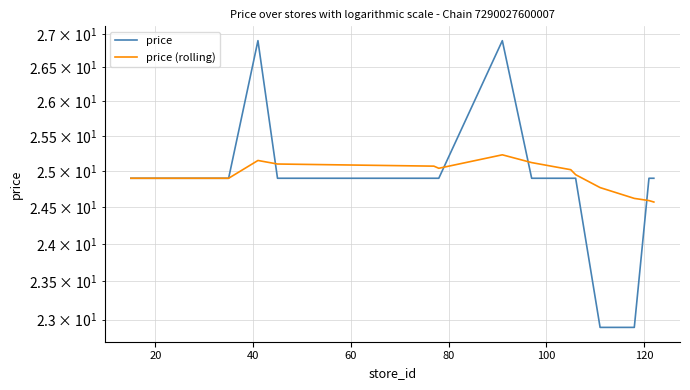

What are all the series names shown in the legend?

price, price (rolling)